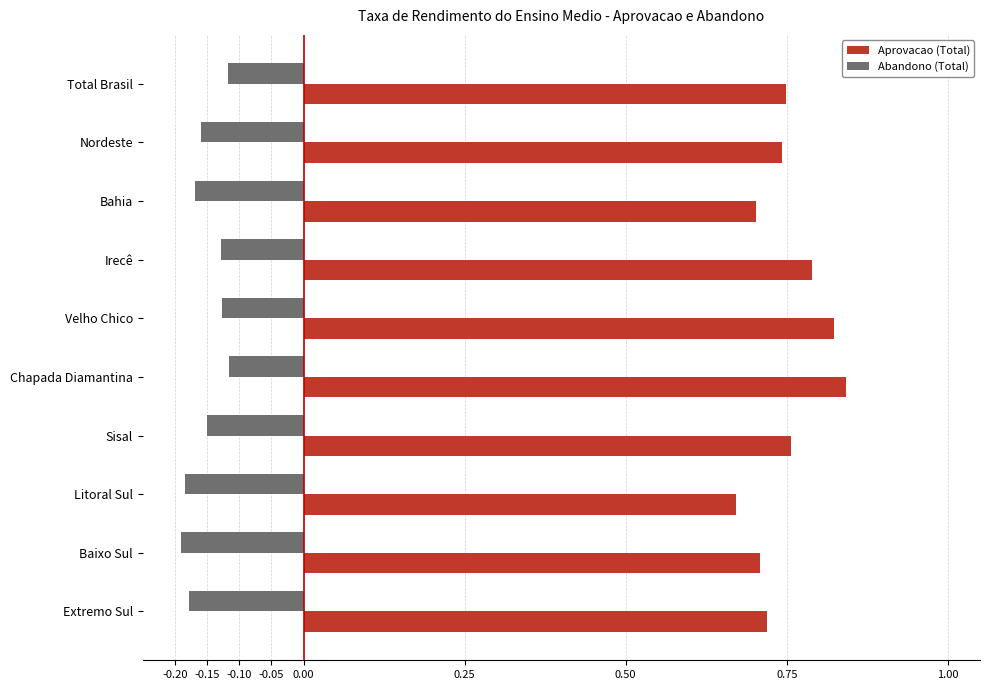

At Velho Chico, list the series in order from largest to smallest.

Aprovacao (Total), Abandono (Total)